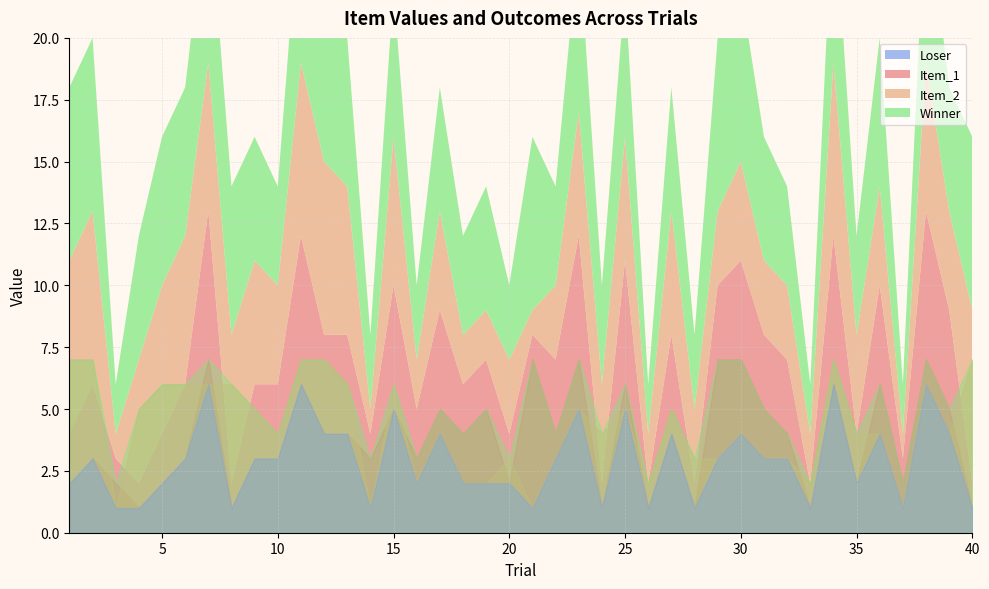

In Item_1, how many points are lower than both neighbors (excluding endpoints)?

13